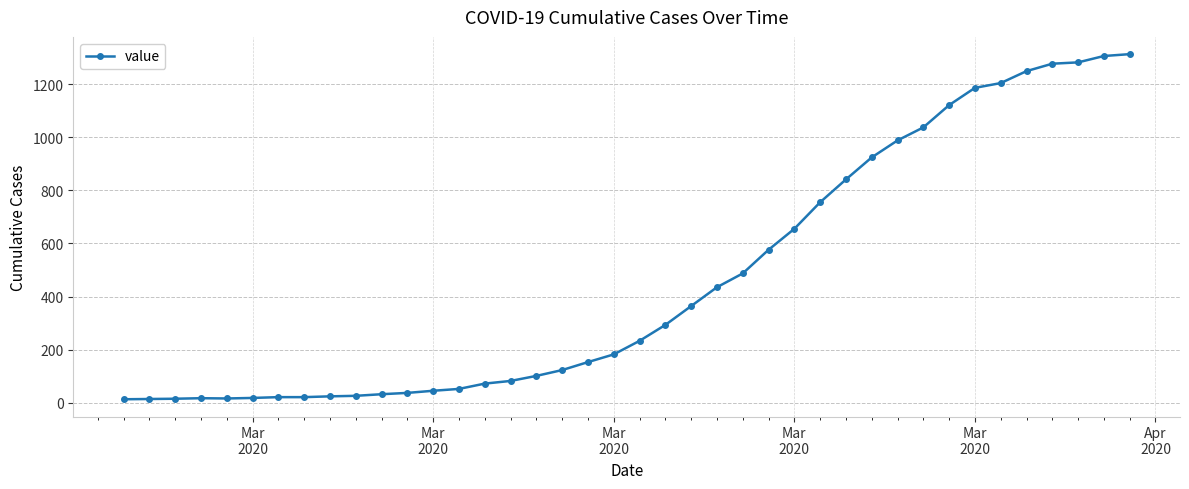

What is the difference between the second highest and second lowest values?

1292